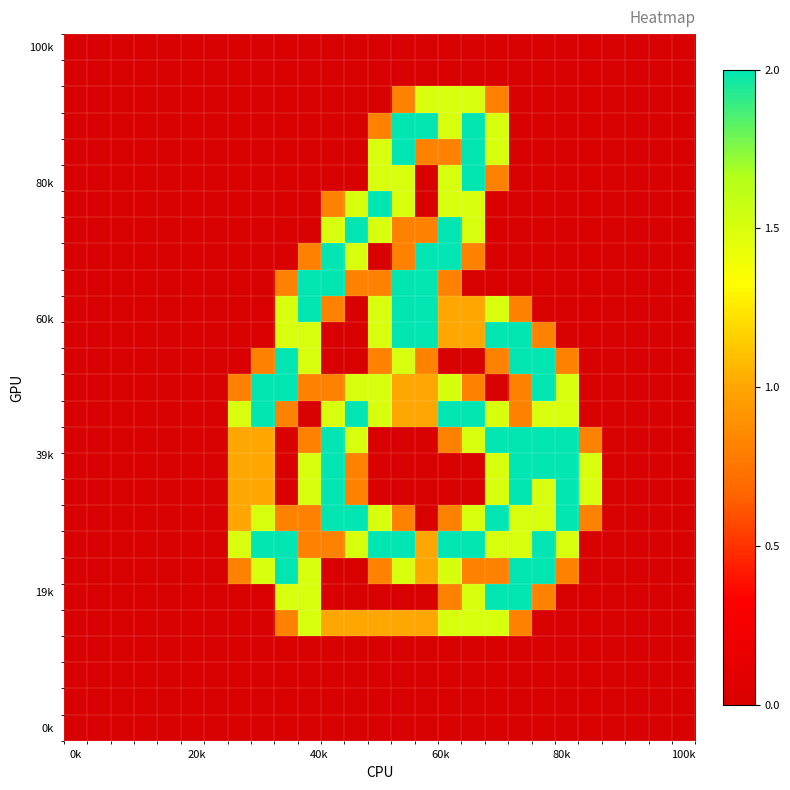

How many distinct data groups are displayed?

27